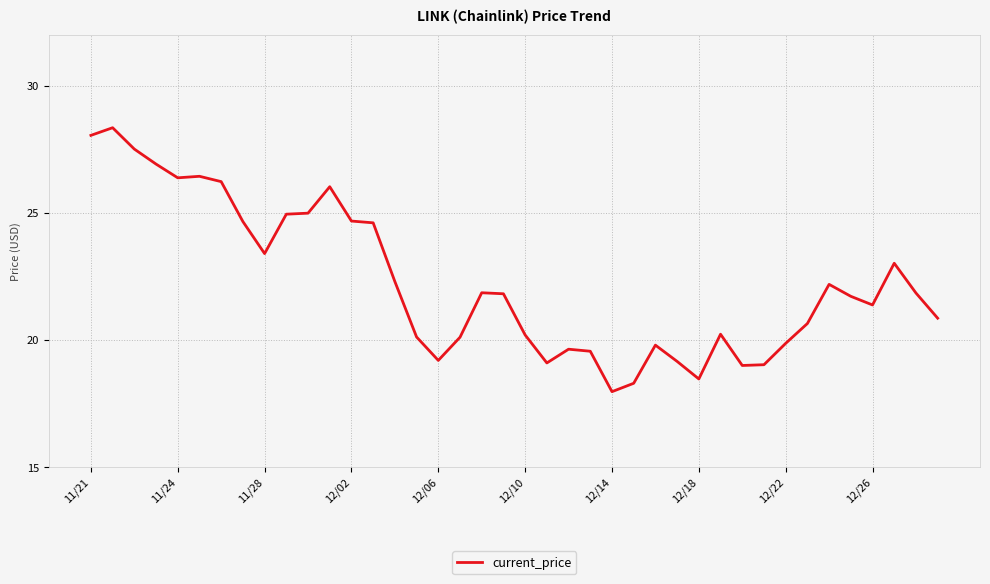

What is the greatest value displayed?

28.3